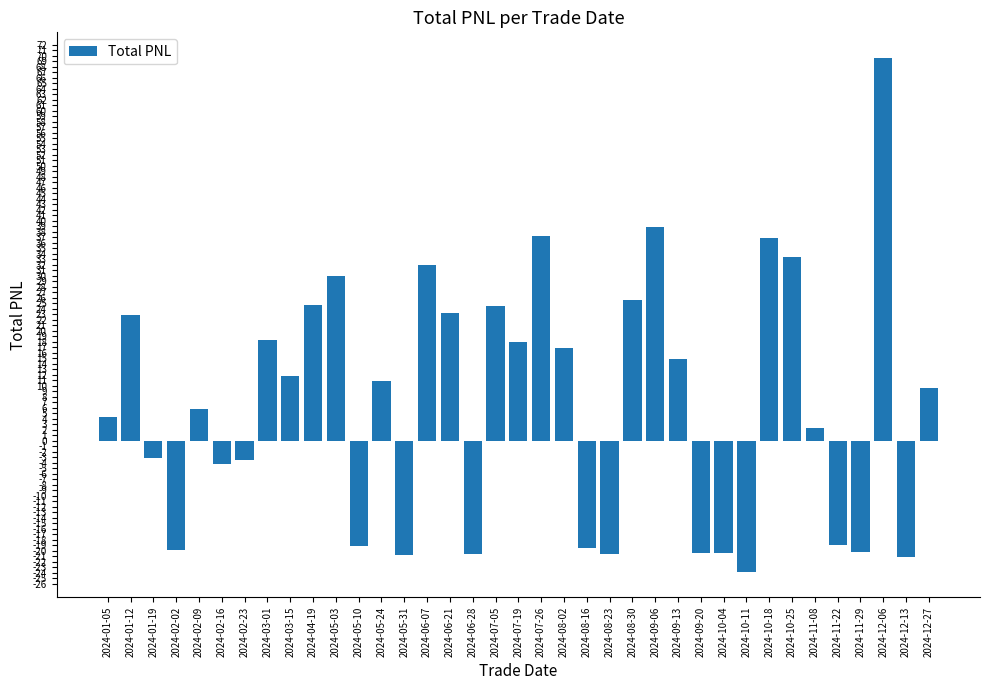

What is the label of the 2nd bar from the right?

2024-12-13